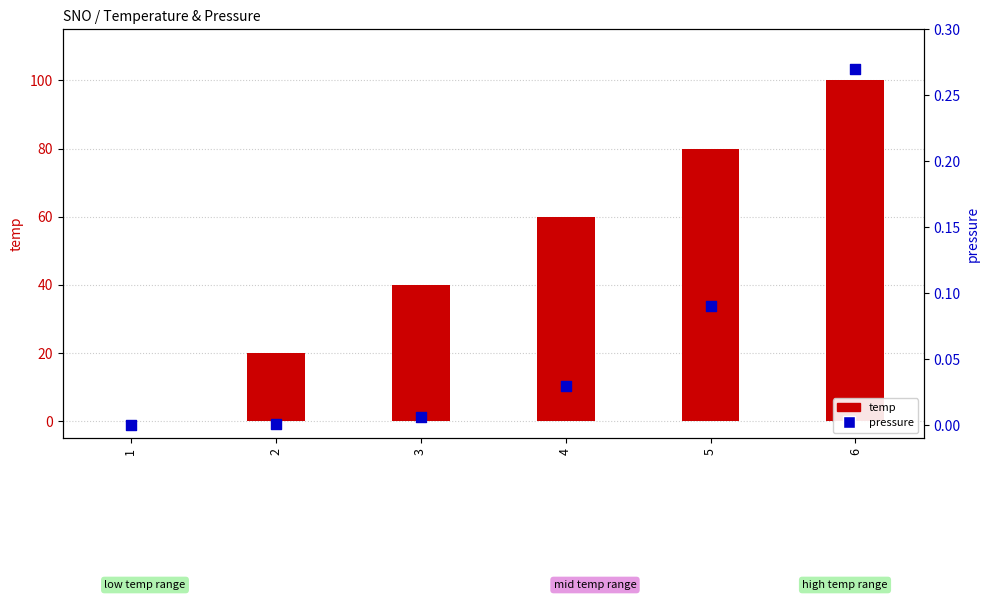

Which series reaches the maximum Y coordinate?

temp